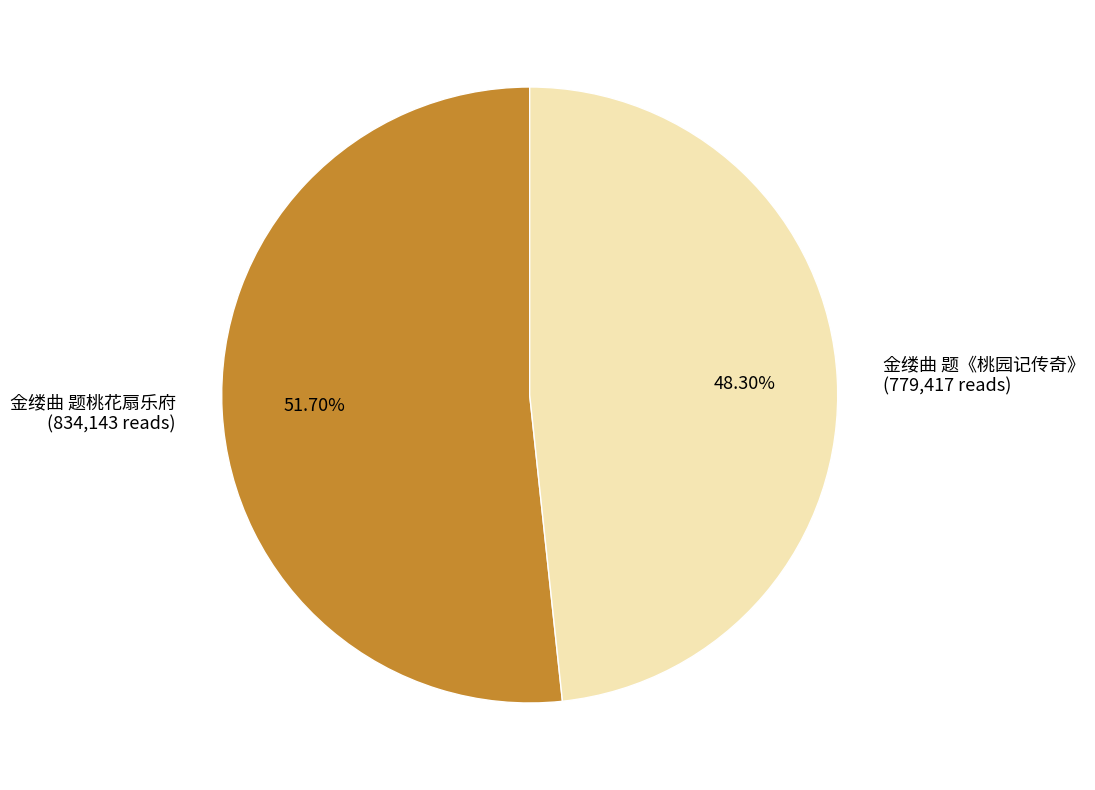

Do 金缕曲 题桃花扇乐府 and 金缕曲 题《桃园记传奇》 together represent more than half of the pie?

Yes